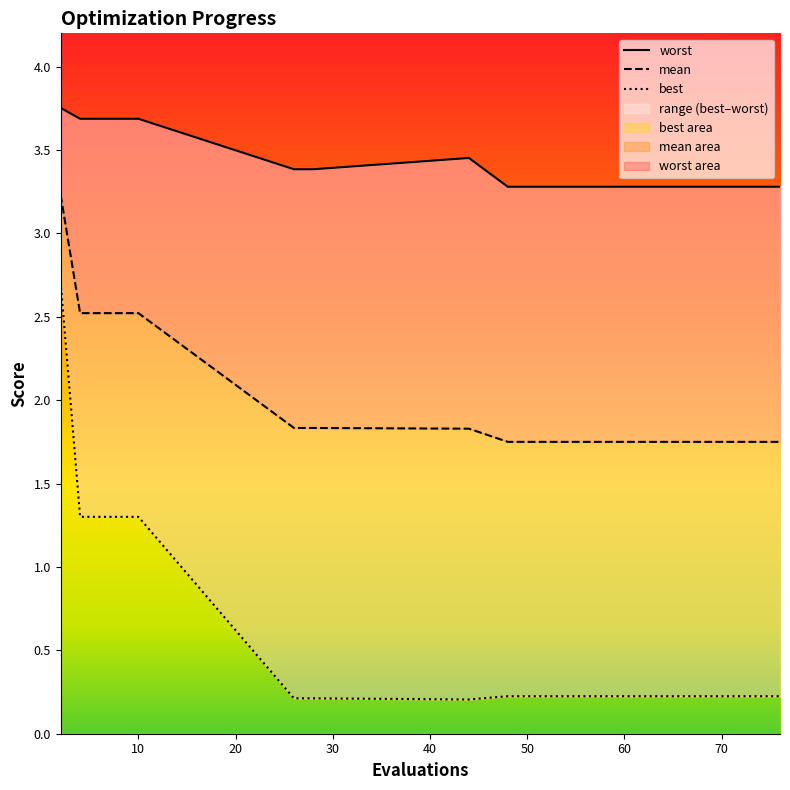

What is the maximum value for best?

2.7